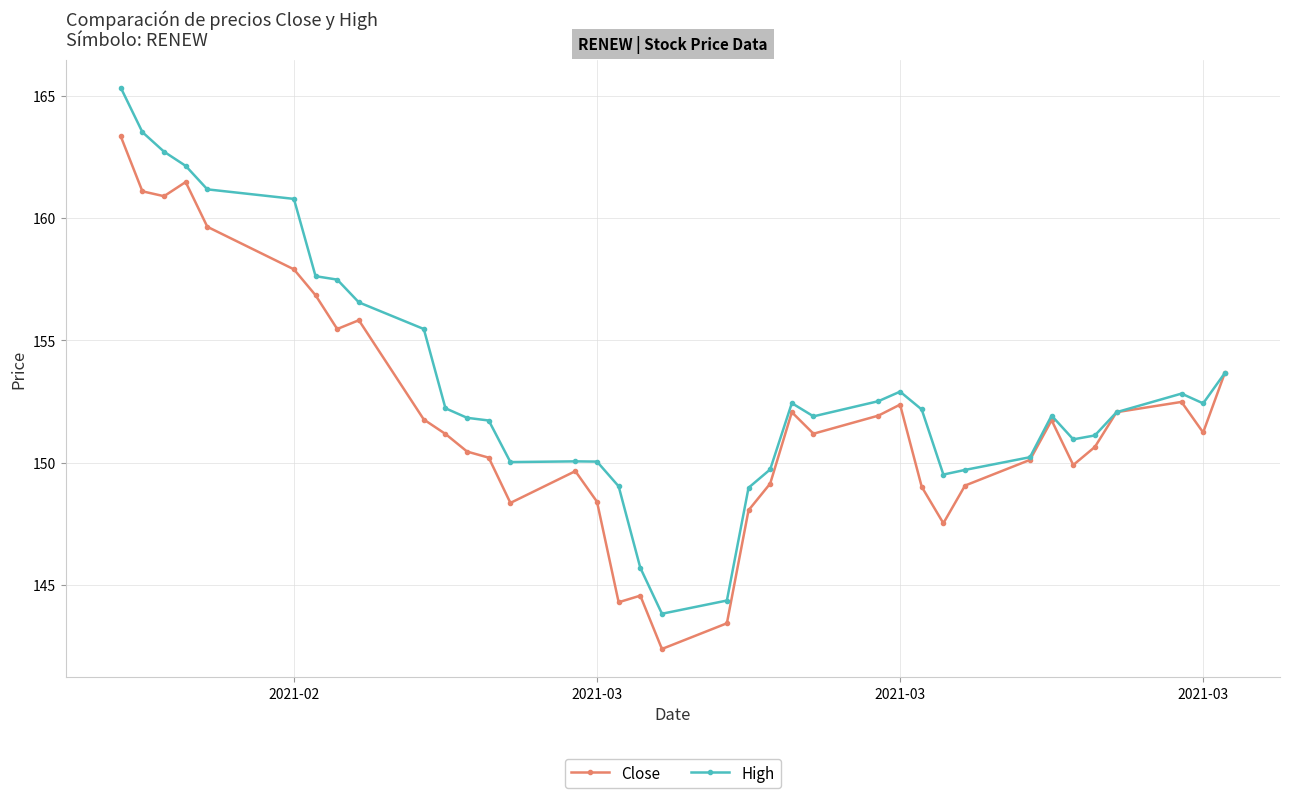

Which series has the widest spread of values?

High